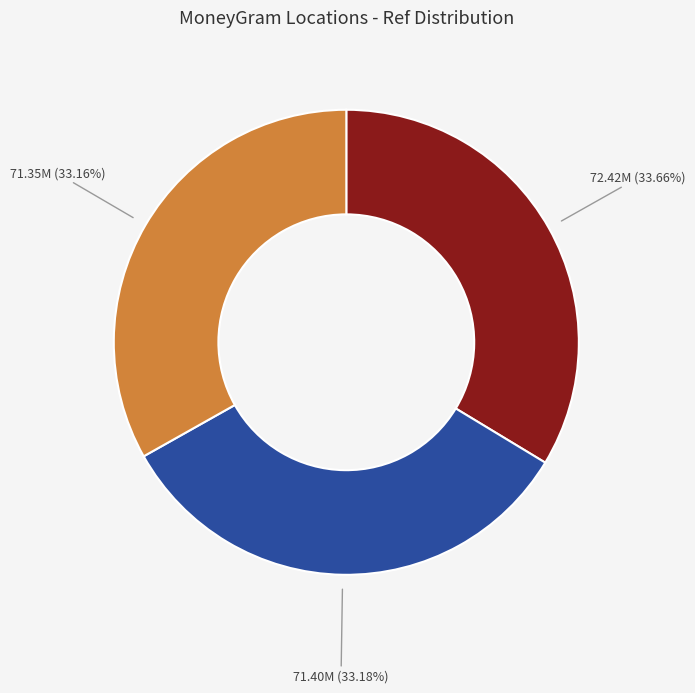

Count the number of slices in the pie.

3